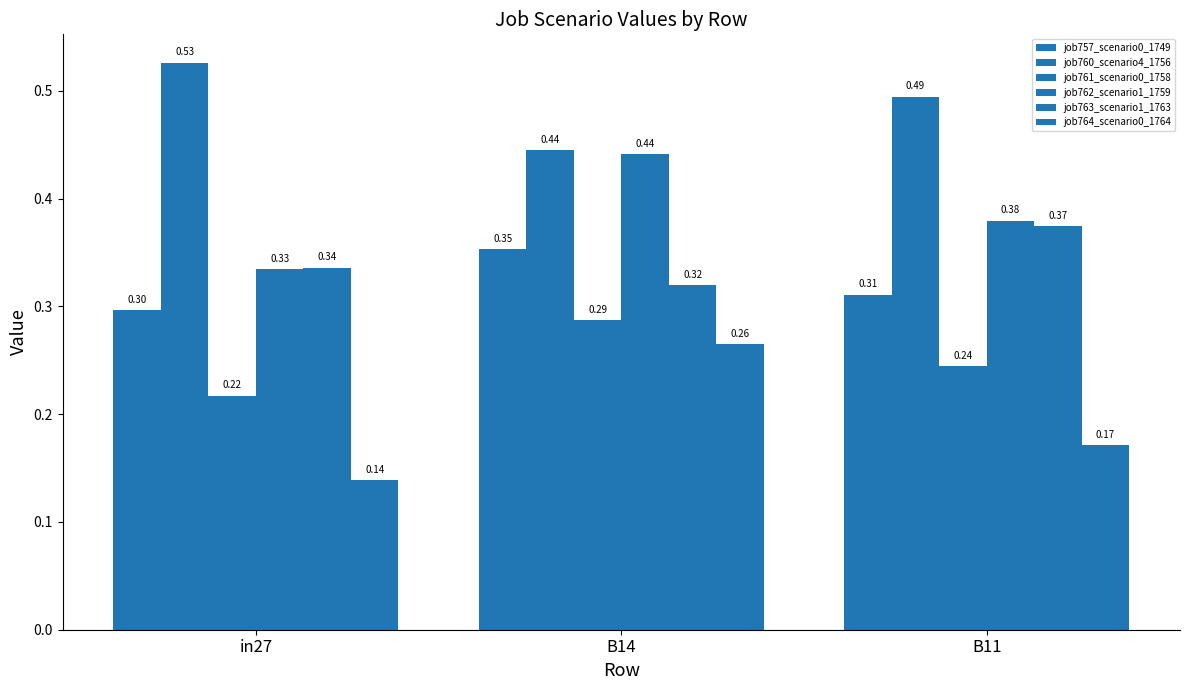

How many bars are there in total?

18